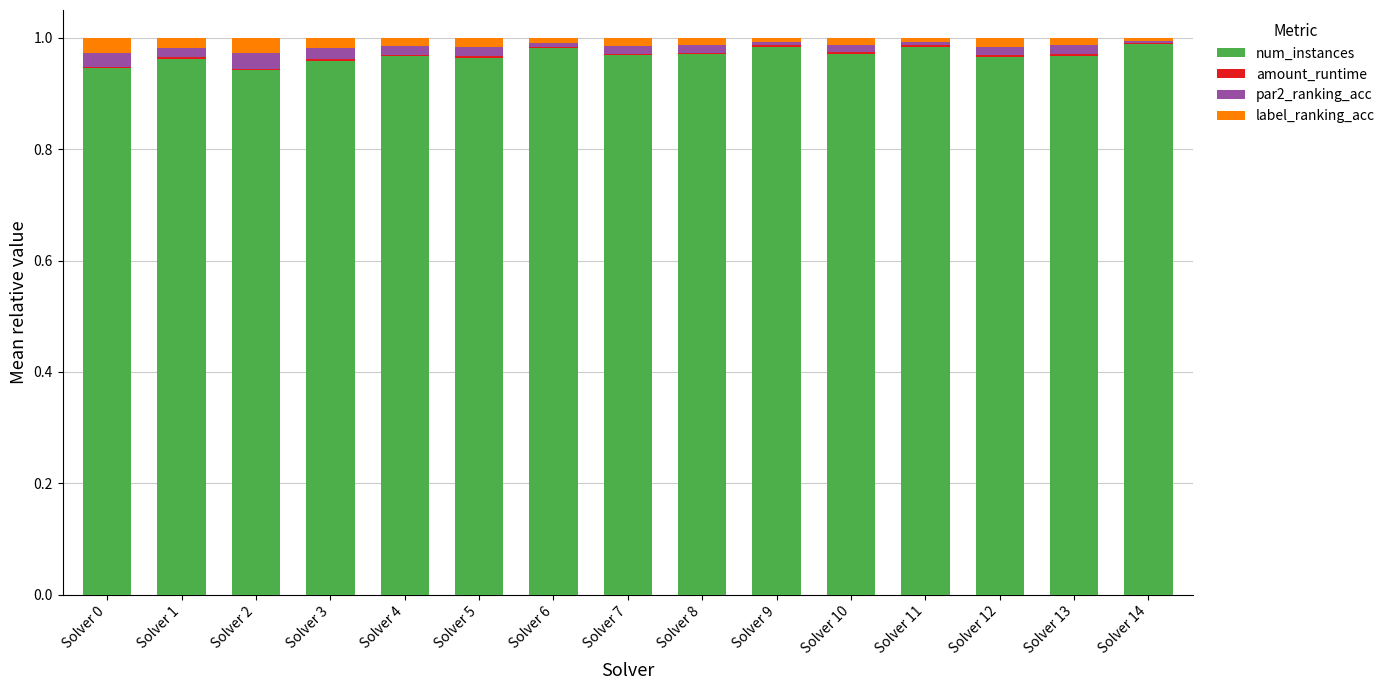

Count the number of categories in the chart.

15